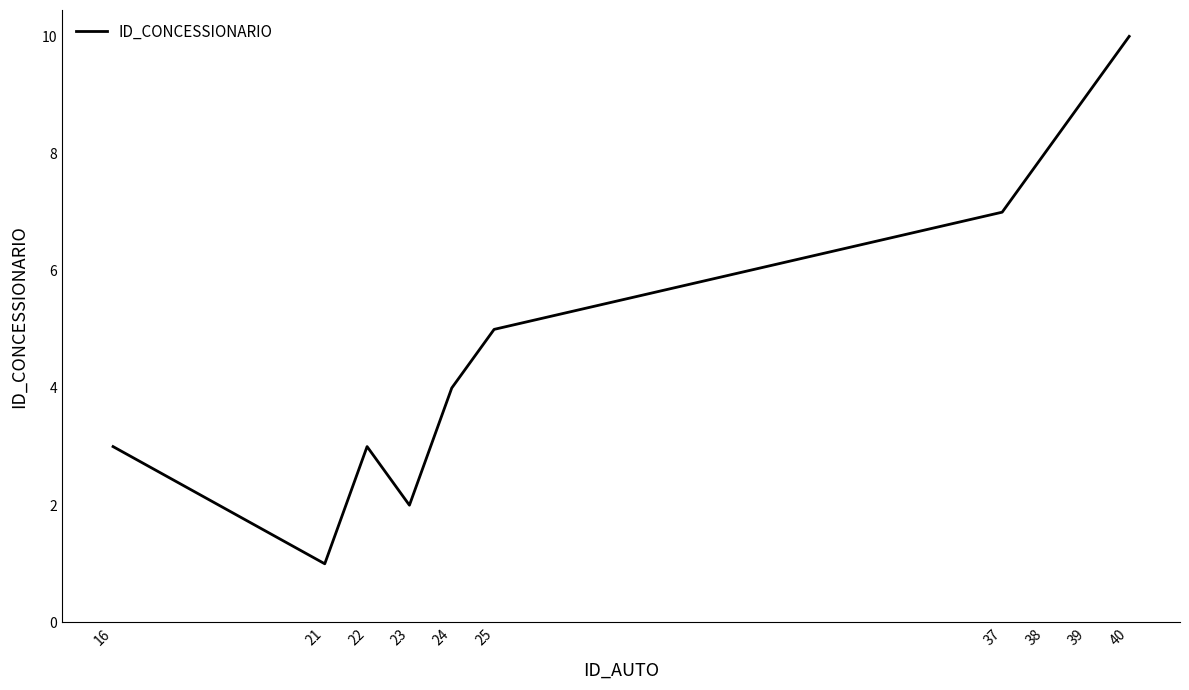

True or false: the data shows 8 at 25.

False